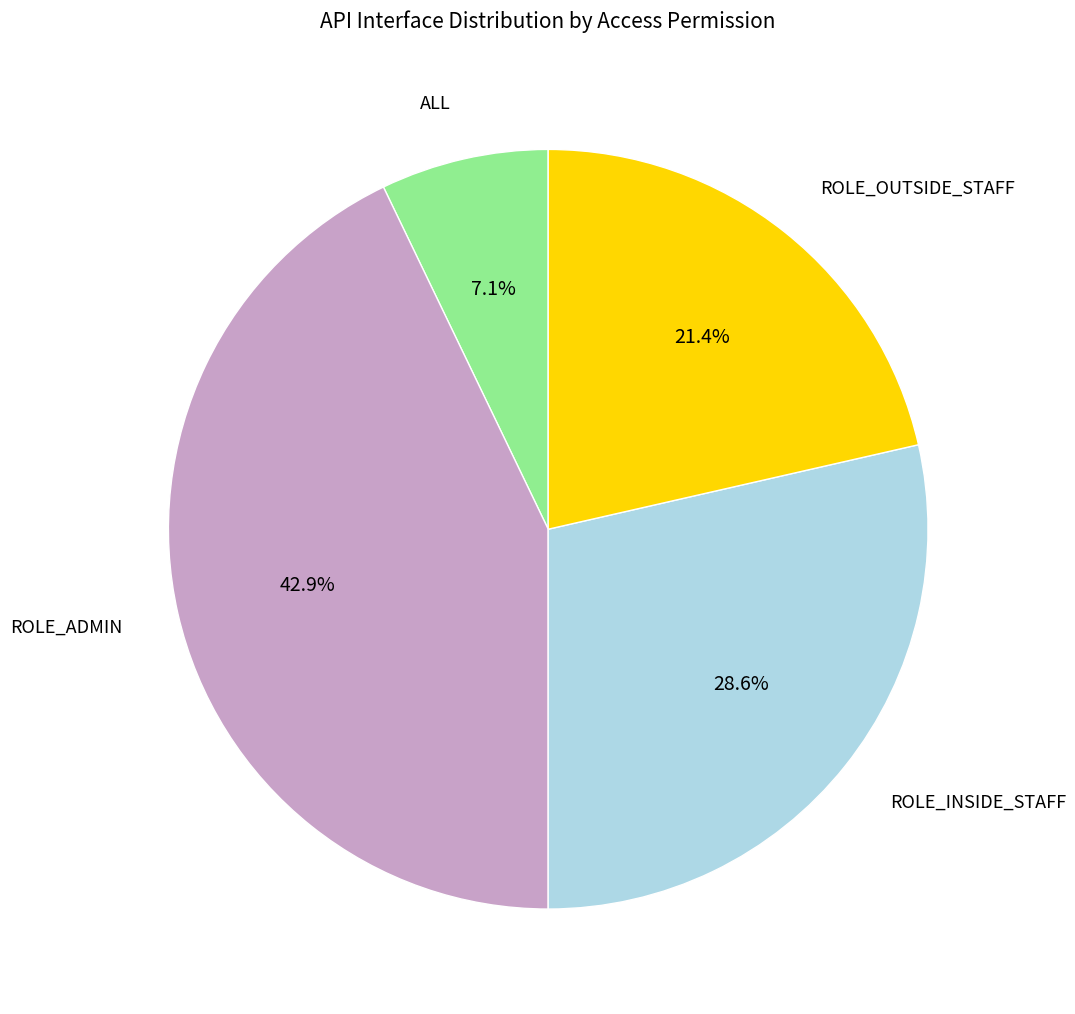

Does any single category account for the majority?

No